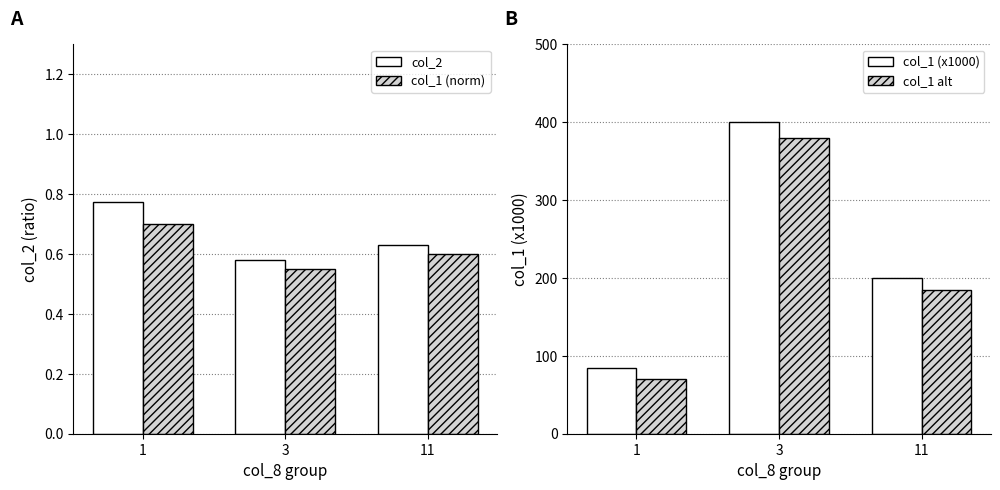

What is the sum of all col_1 (norm) values?

1.9